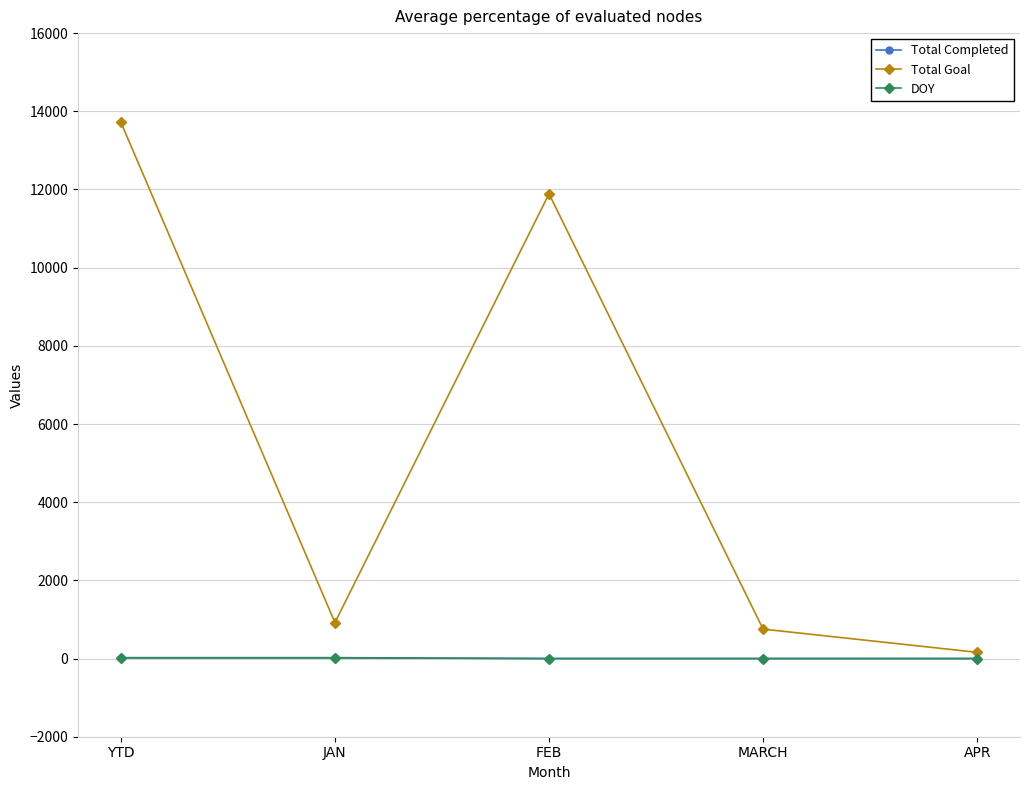

Which series has the largest range (max minus min)?

Total Goal